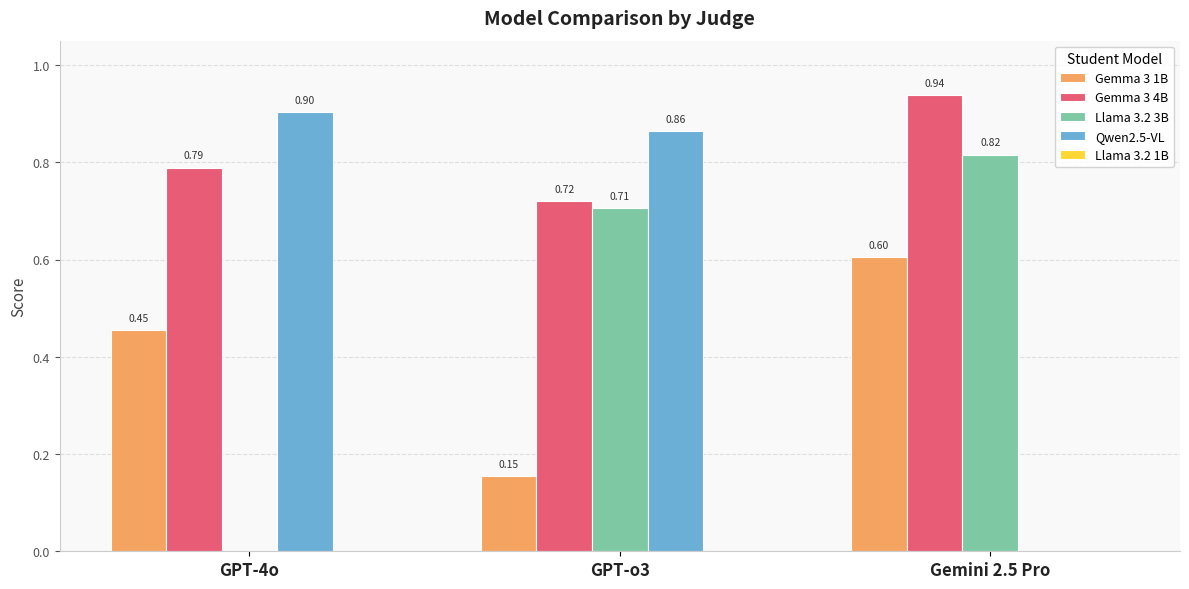

What is the sum of the Gemma 3 4B values at GPT-o3 and Gemini 2.5 Pro?

1.7